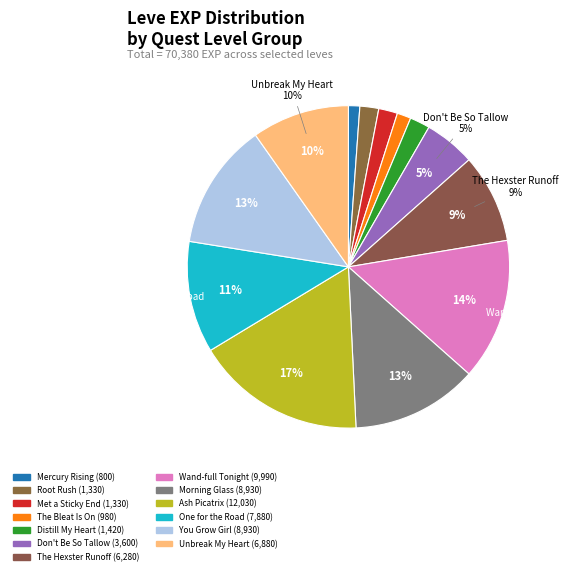

To the nearest percent, what is the combined percentage of Don't Be So Tallow (5) and Met a Sticky End (1)?

7%